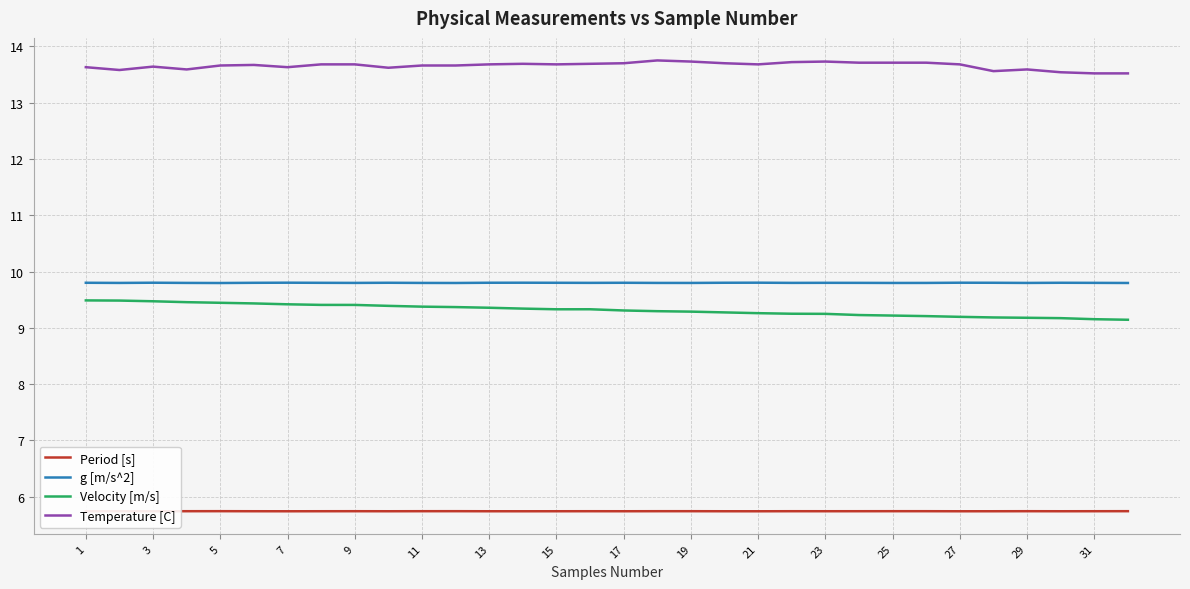

Which series has the largest total across all categories?

Temperature [C]